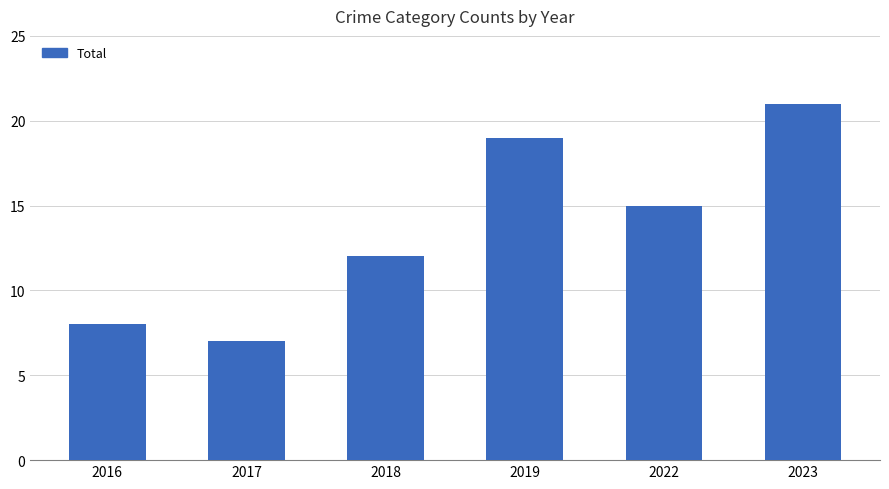

The chart shows a value of 15 at 2022. True or false?

True